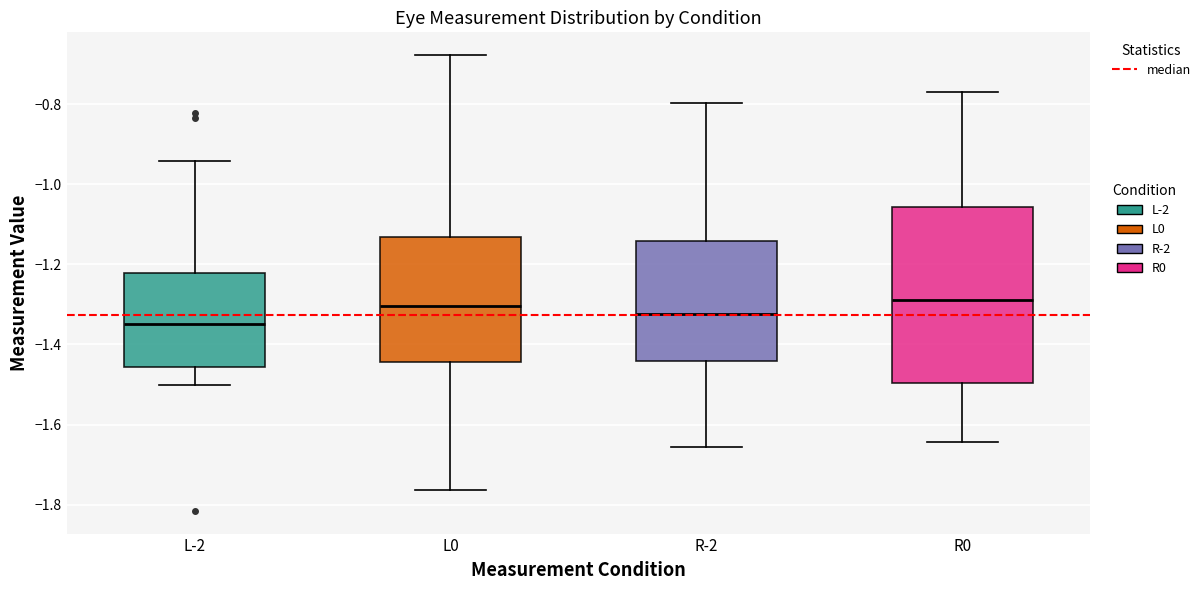

Where is the lower edge of the box for R-2 on the y-axis? The values are not printed on the chart, so give them approximately, as read against the axis.

-1.44